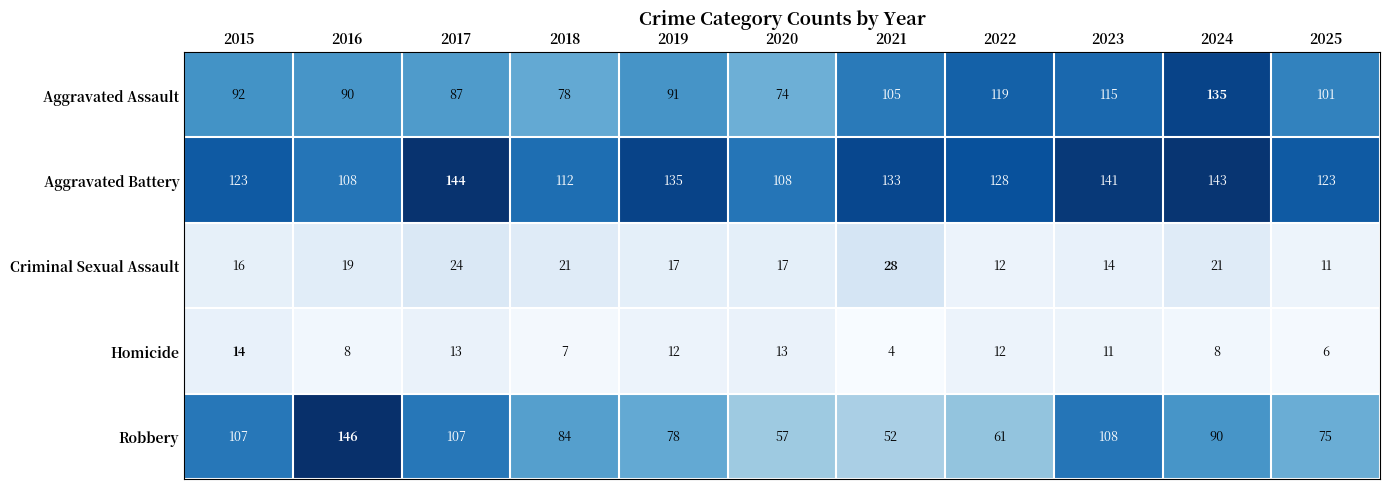

Which series has the largest total across all categories?

Aggravated Battery